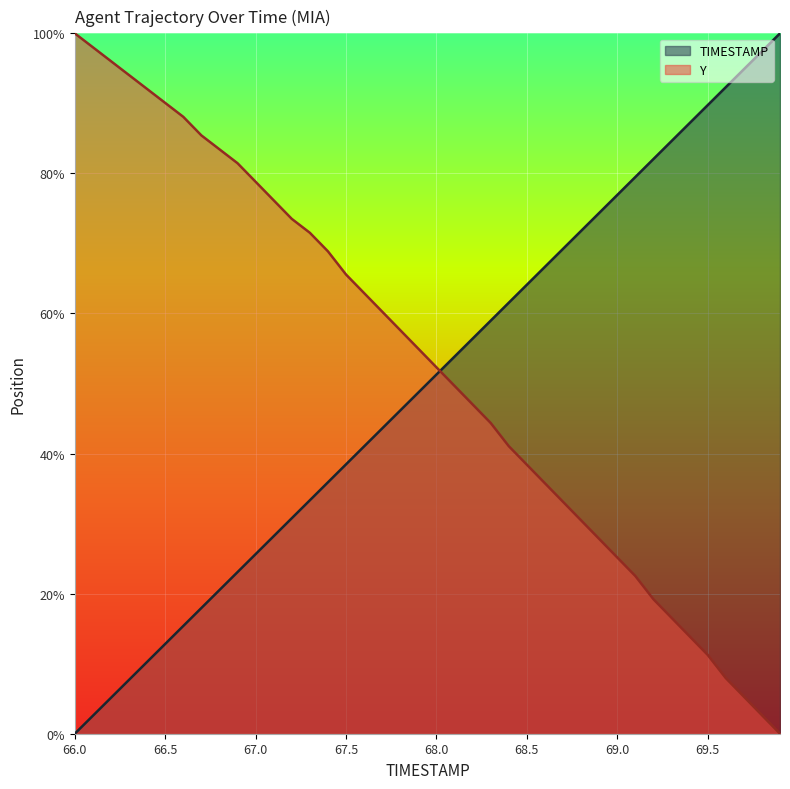

Read the TIMESTAMP value at 66.2.

0.1